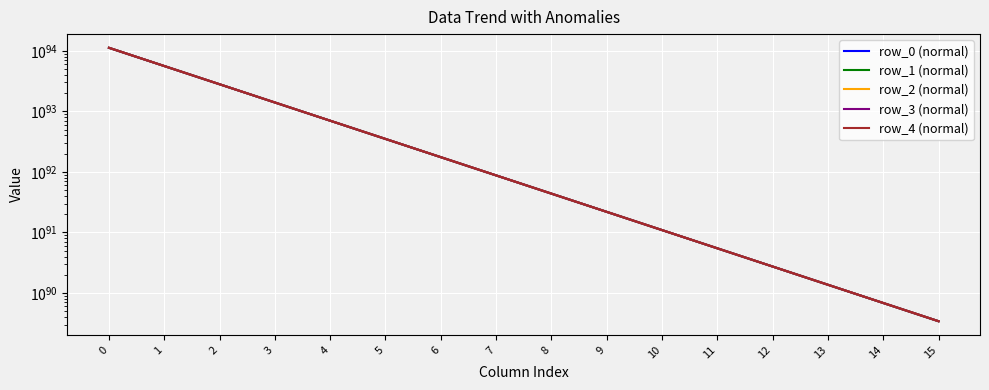

Which series reaches the minimum Y coordinate?

row_0 (normal)